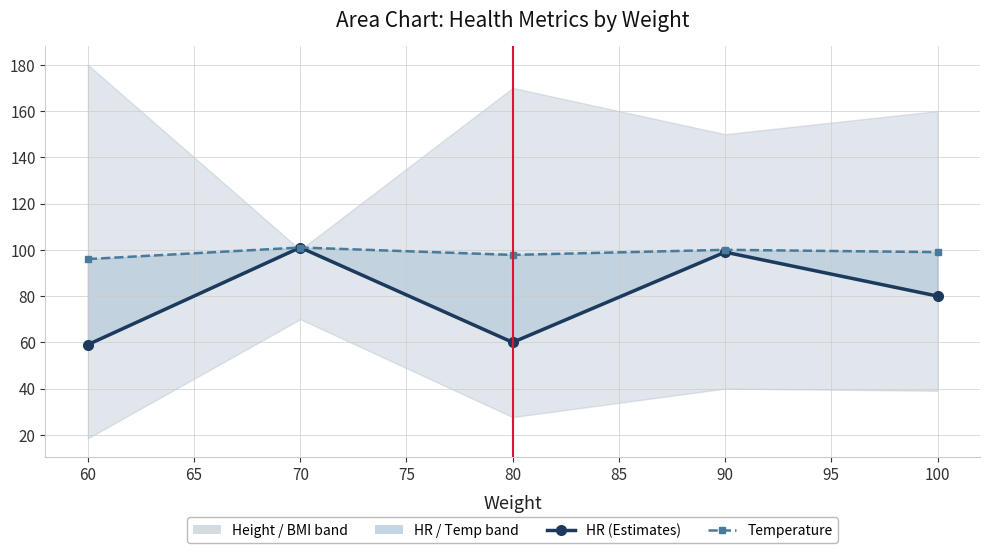

Rank the series by their maximum value, from highest to lowest.

HR, Temperature